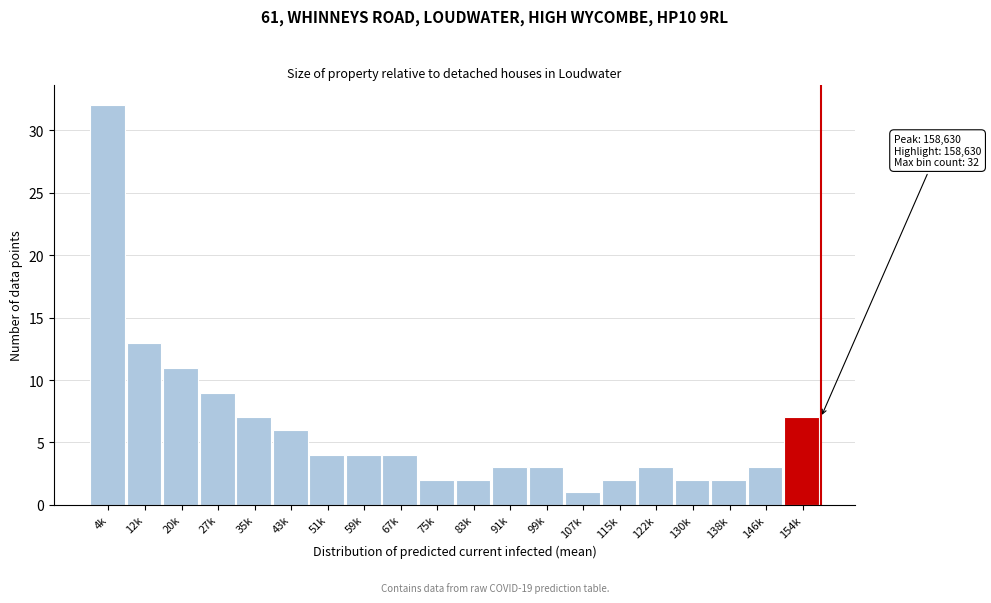

Reading right to left, extract all data points from this chart.

7	3	2	2	3	2	1	3	3	2	2	4	4	4	6	7	9	11	13	32